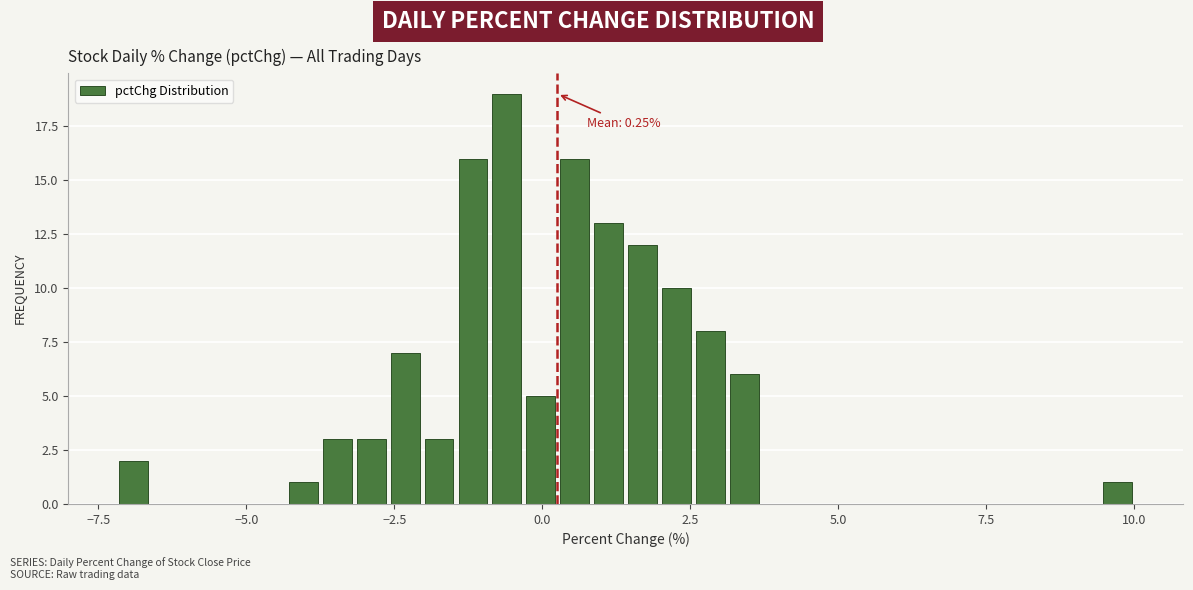

Read against the x-axis, roughly where is the centre of the tallest bar?

-0.5